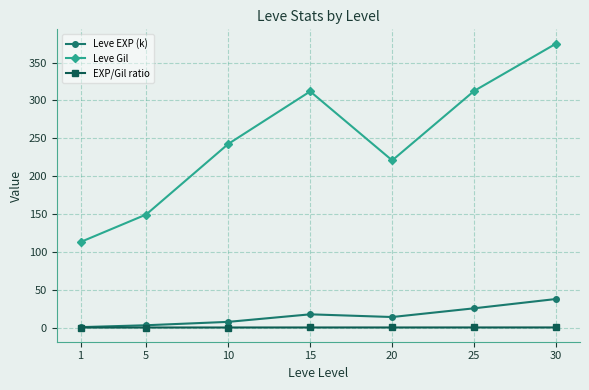

True or false: EXP/Gil ratio and Leve Gil cross at least once.

False